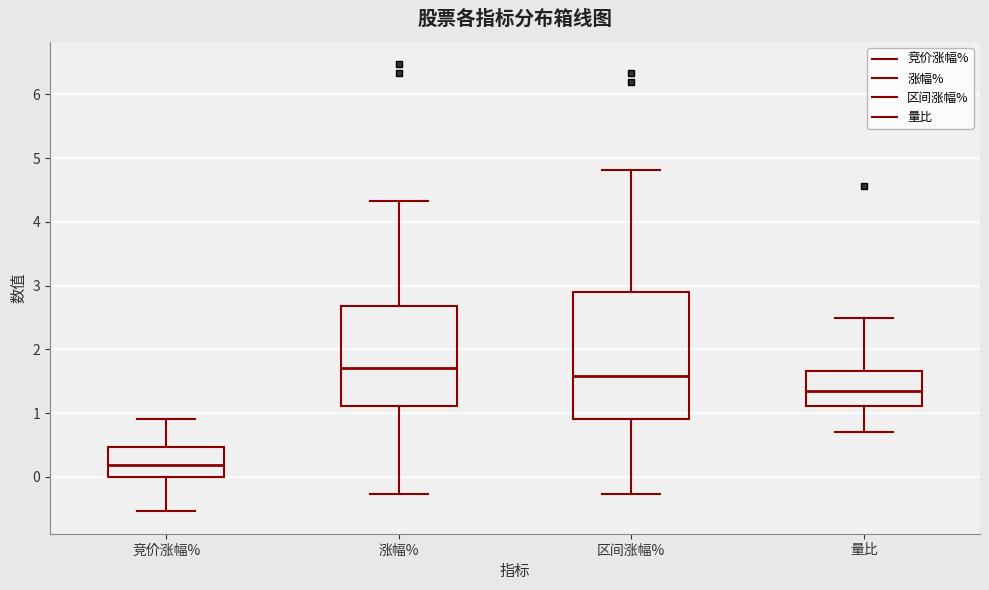

Which box is the tallest, from its lower edge to its upper edge?

区间涨幅%